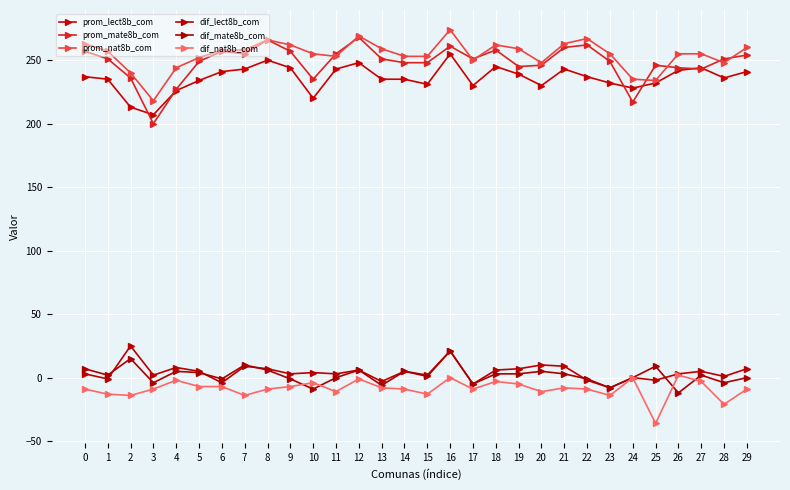

Which category has the highest value across all series?

16